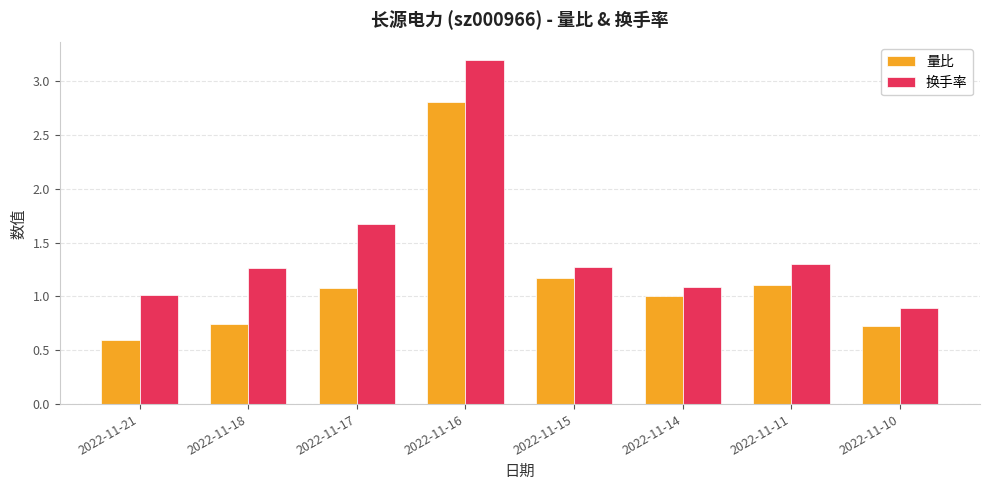

Rank the series by their average value, from highest to lowest.

换手率, 量比